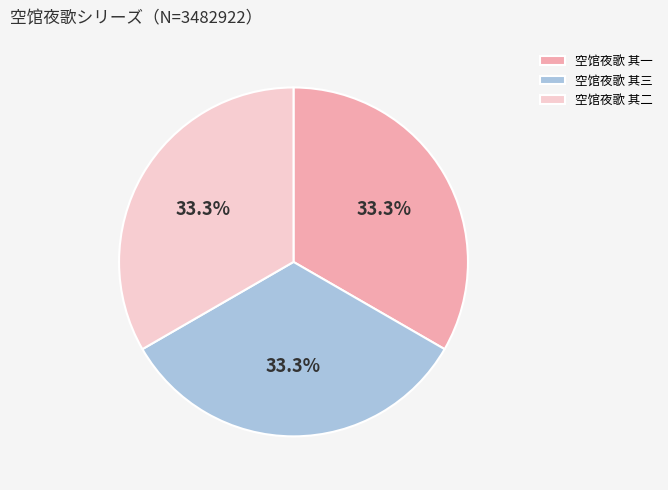

Does any single category account for the majority?

No